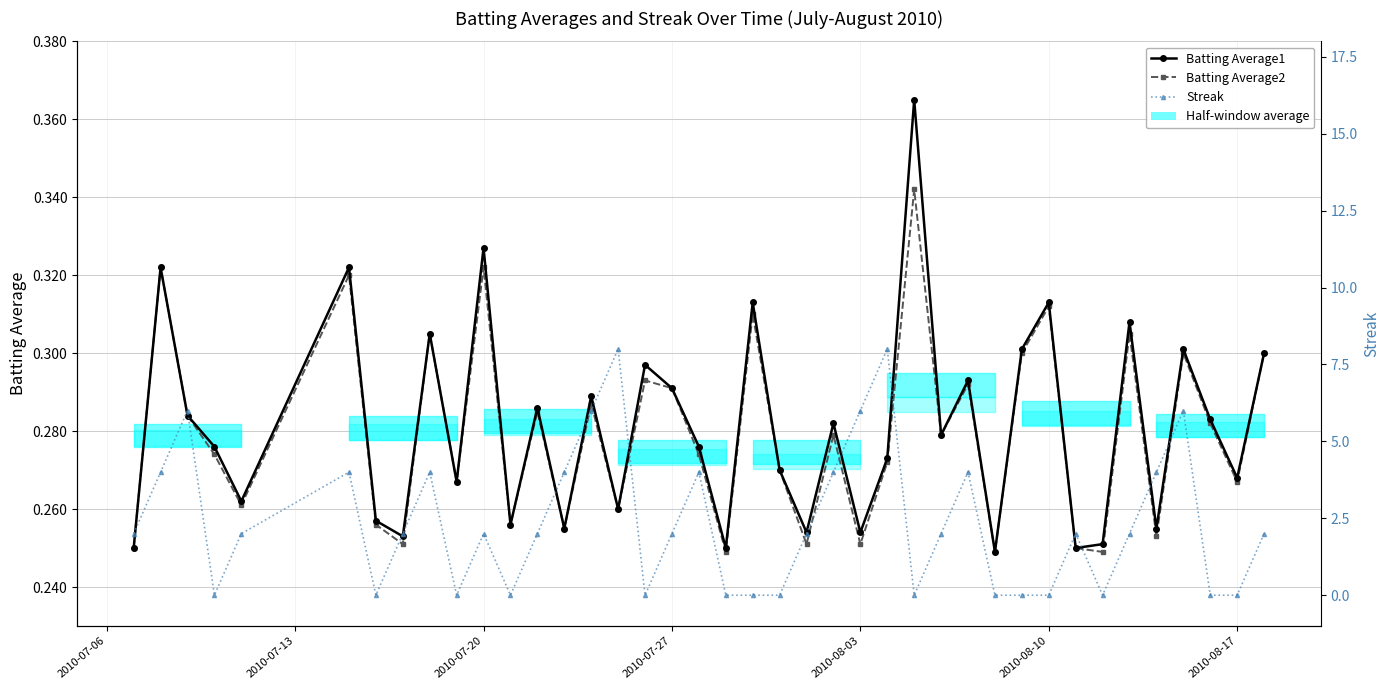

What is the difference between the maximum and minimum values in the Batting Average1 series?

0.1